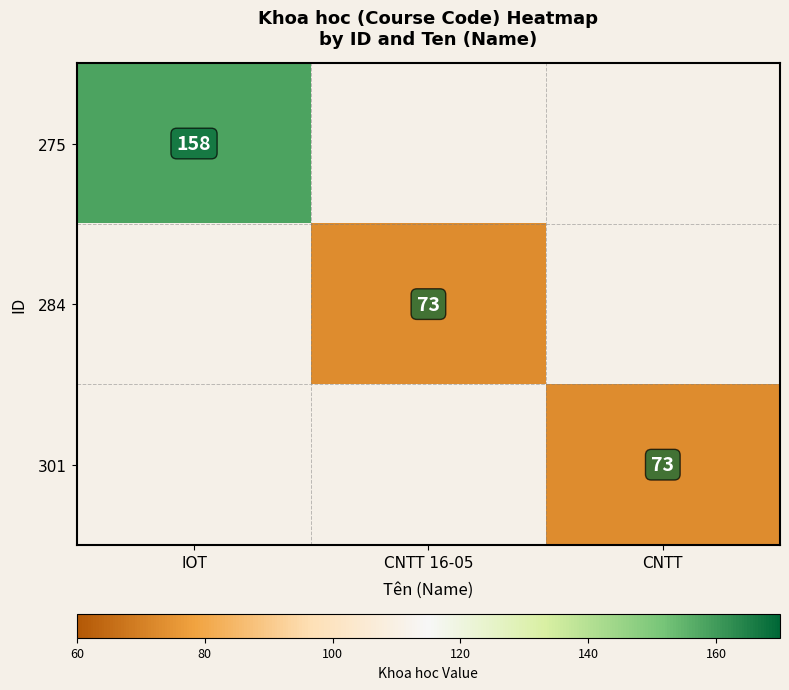

Is the value of 275 at IOT greater than the value of 284 at CNTT 16-05?

Yes